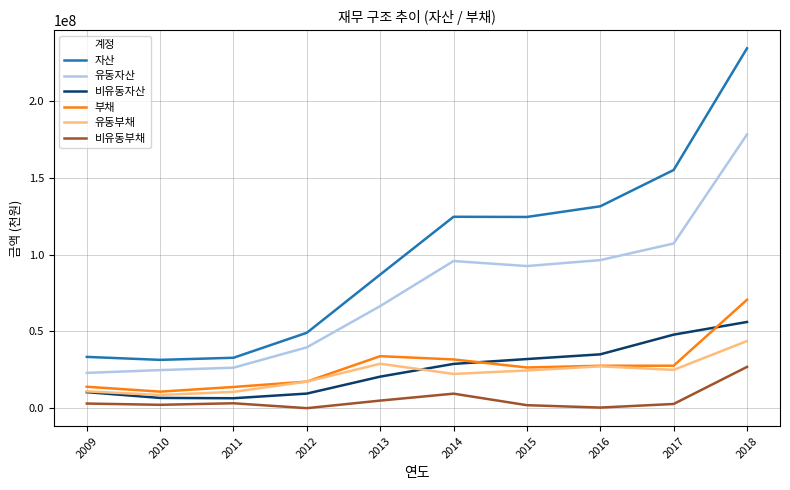

Rank the series by their maximum value, from highest to lowest.

자산, 유동자산, 부채, 비유동자산, 유동부채, 비유동부채